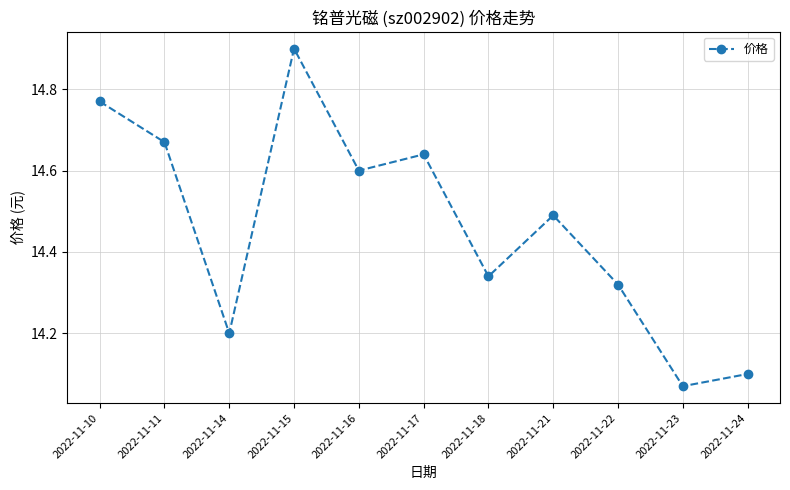

Is it true that the value at 2022-11-11 is 3.8?

False